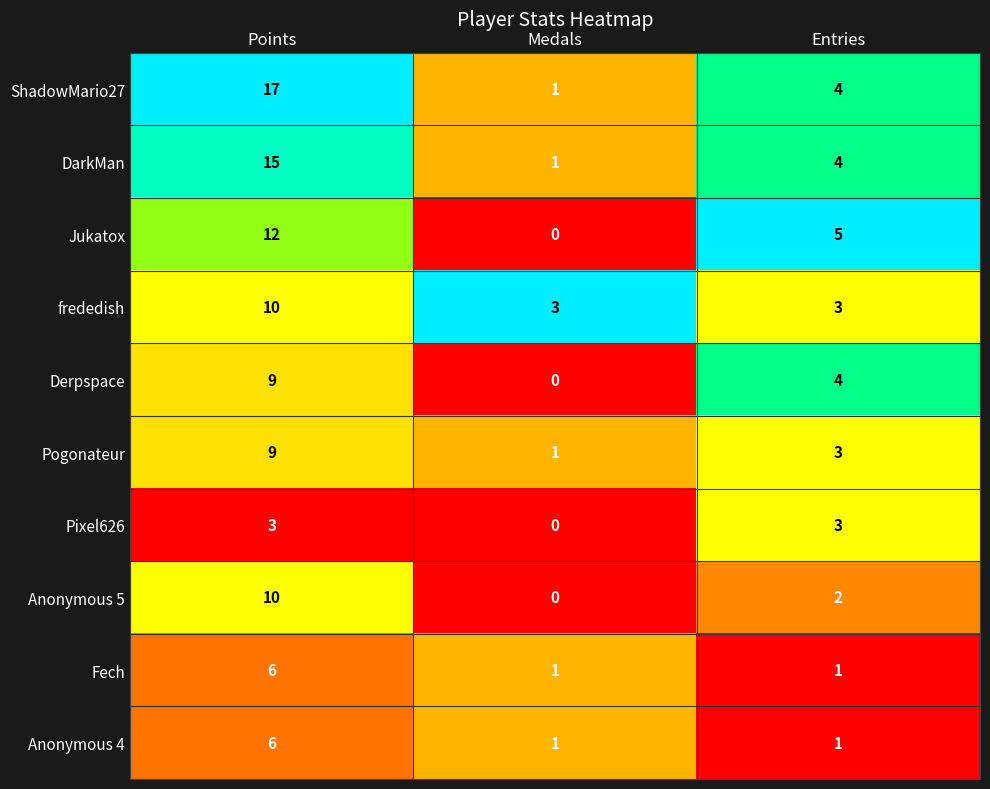

List the labels in order of DarkMan value, largest first.

Points, Entries, Medals